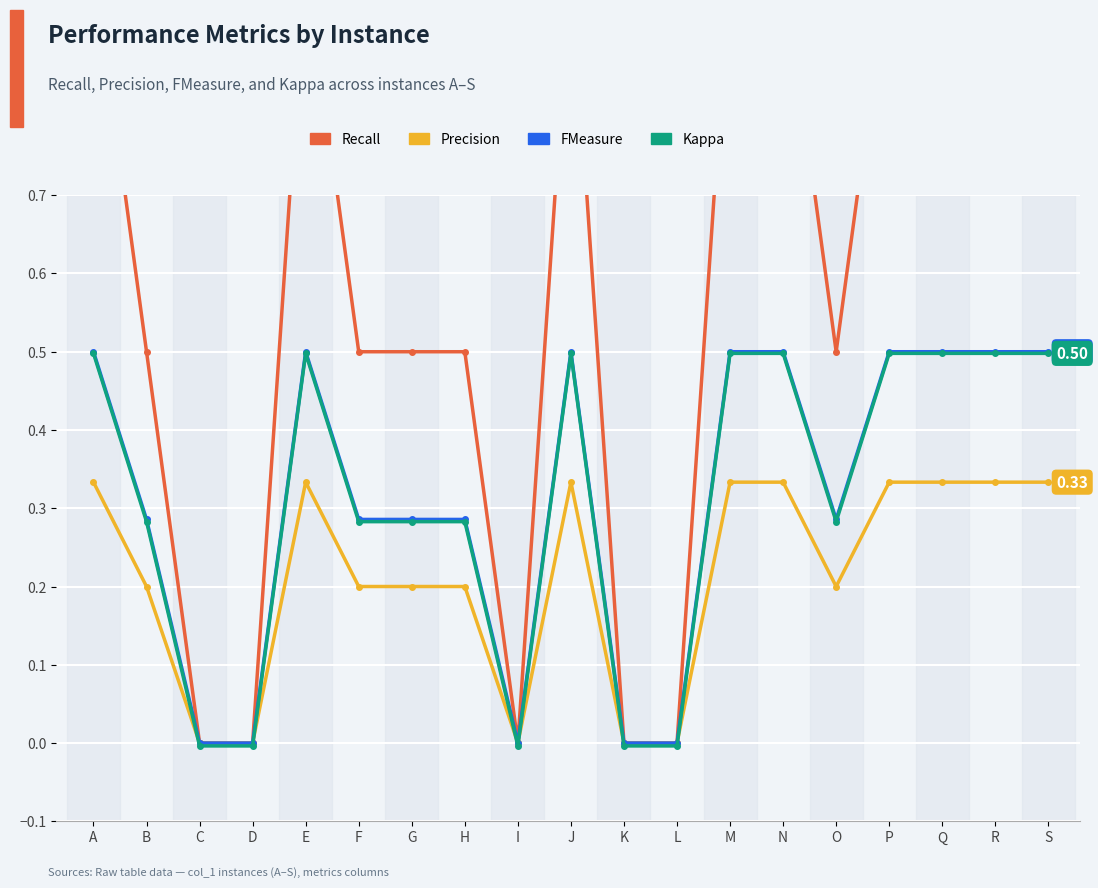

How many Precision values are between 0 and 1?

19